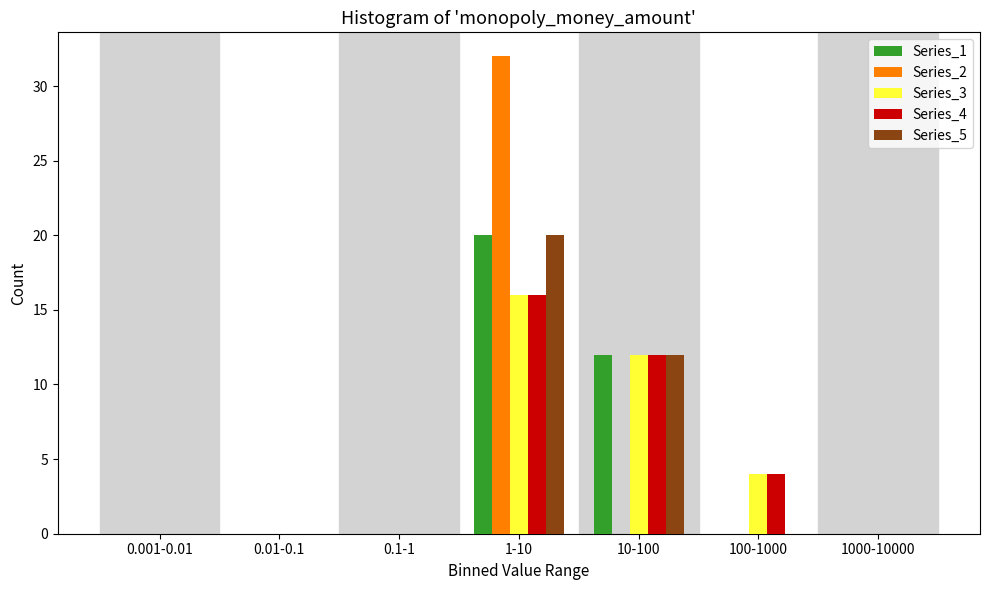

At which label is Series_1 closest to 10?

10-100